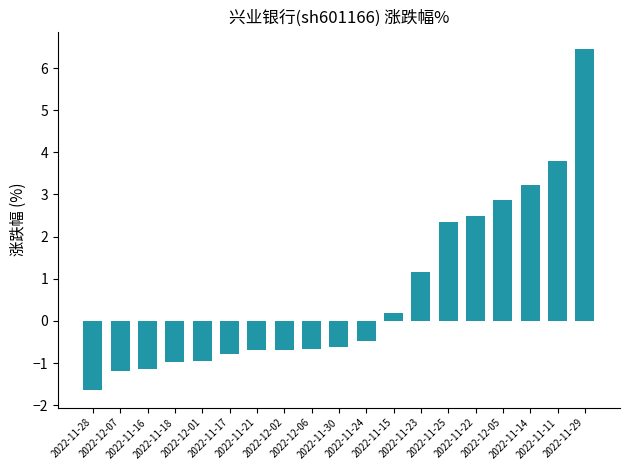

The value at 2022-11-30 is -0.3. True or false?

False